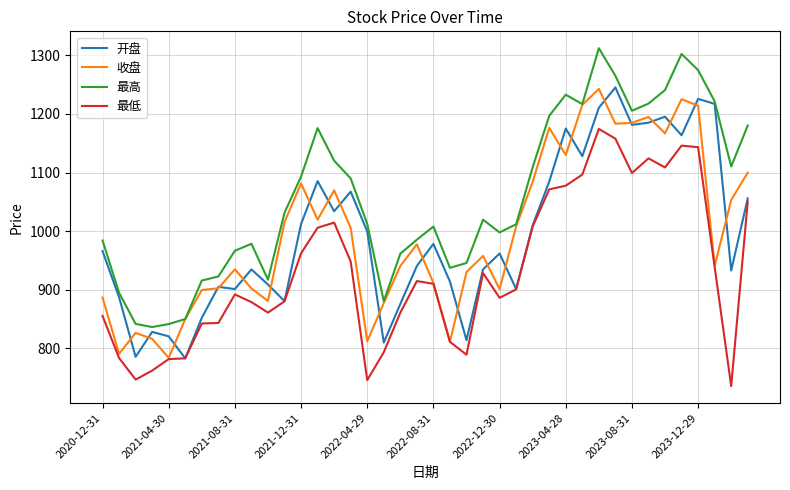

Which series has the largest total across all categories?

最高